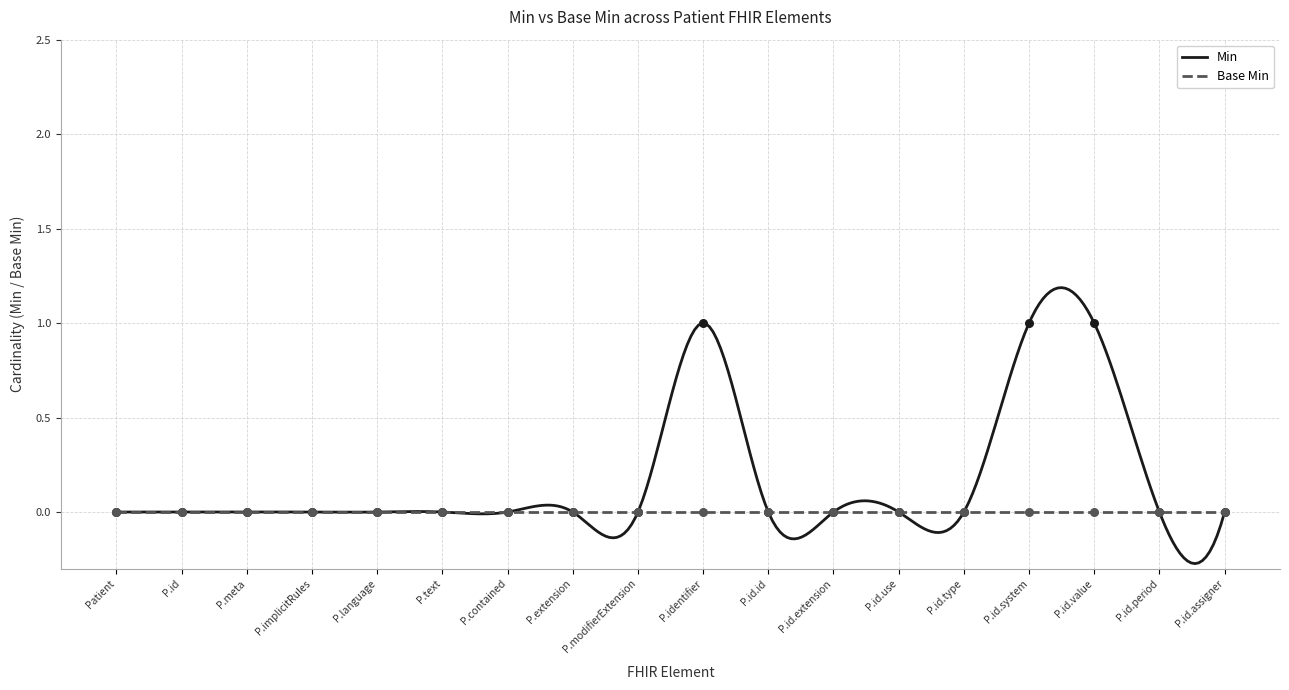

What is the change in value from P.id.system to P.id.period?

-1